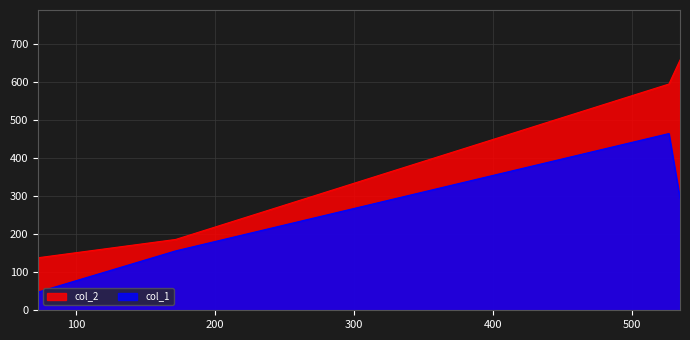

Does the chart display data point markers on the line(s)?

No